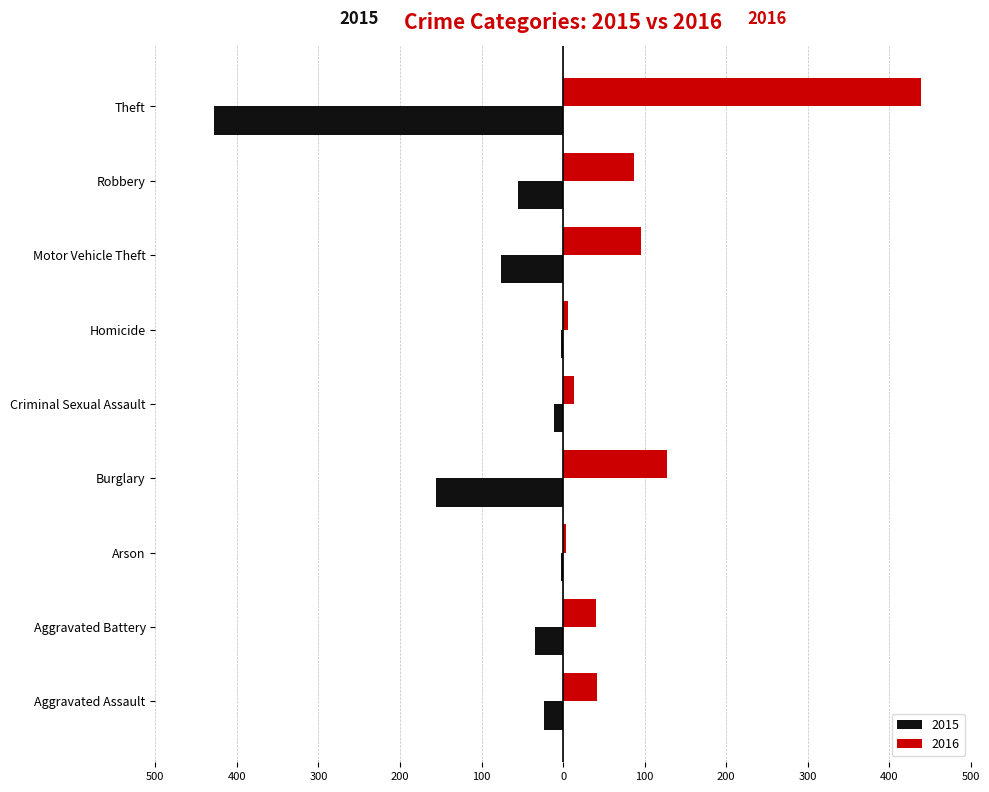

Rank the series by their average value, from lowest to highest.

2015, 2016